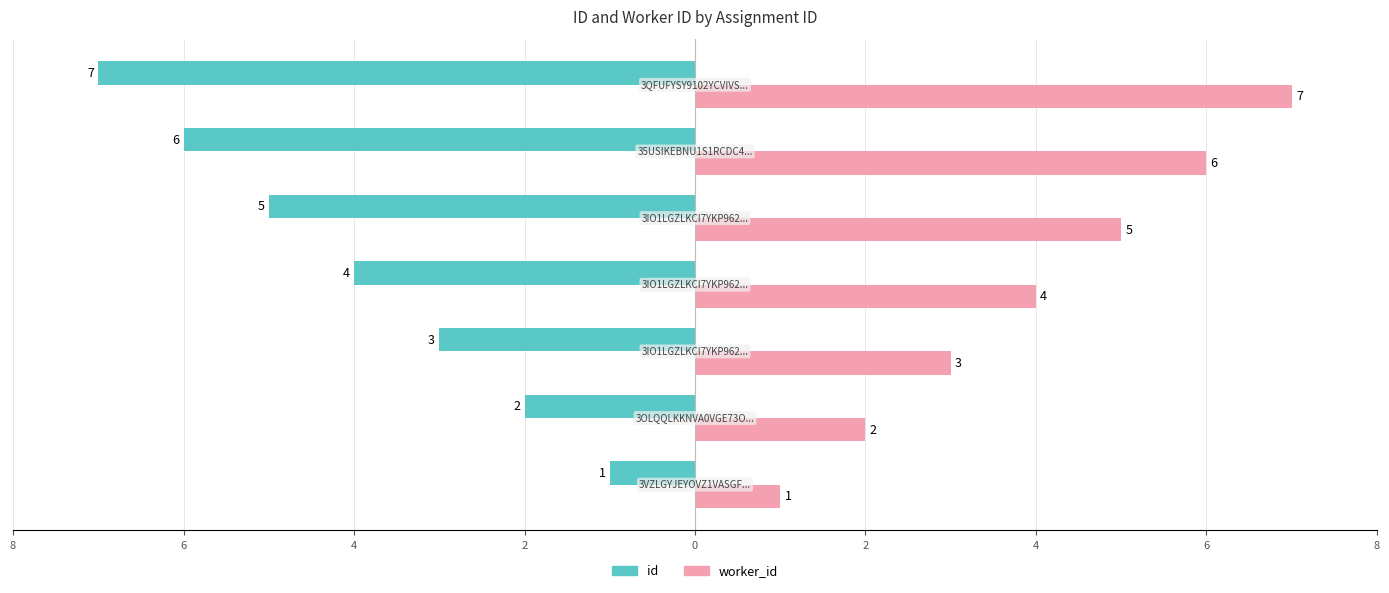

What are all the series names shown in the legend?

id, worker_id